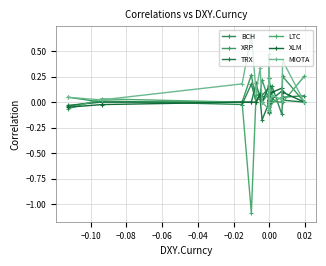

How many values in TRX are below zero?

5